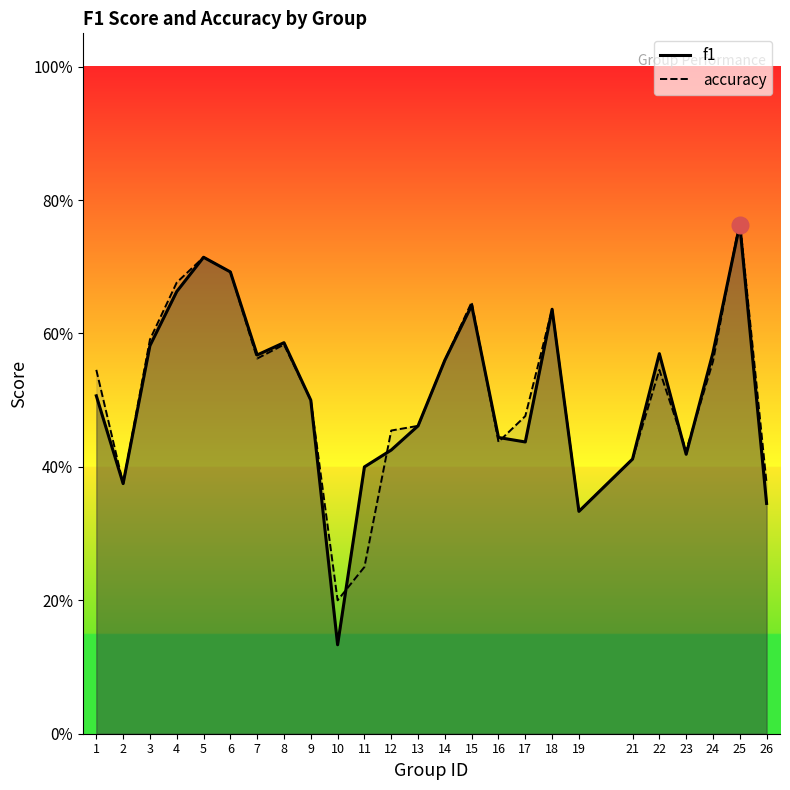

Where is the first local maximum for f1?

5